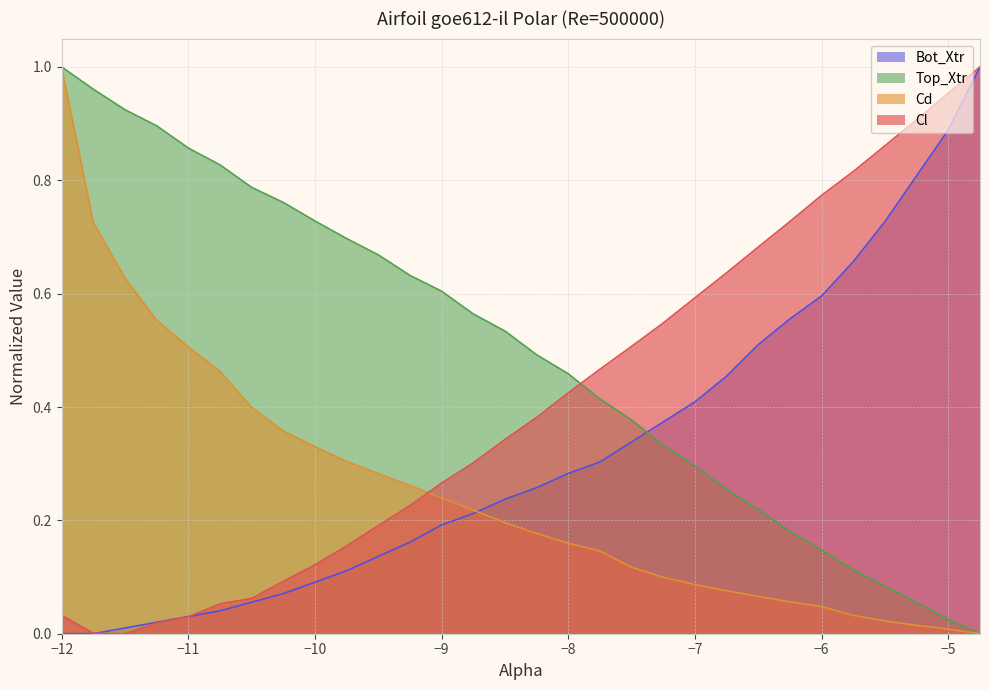

Which series has the largest total across all categories?

Top_Xtr